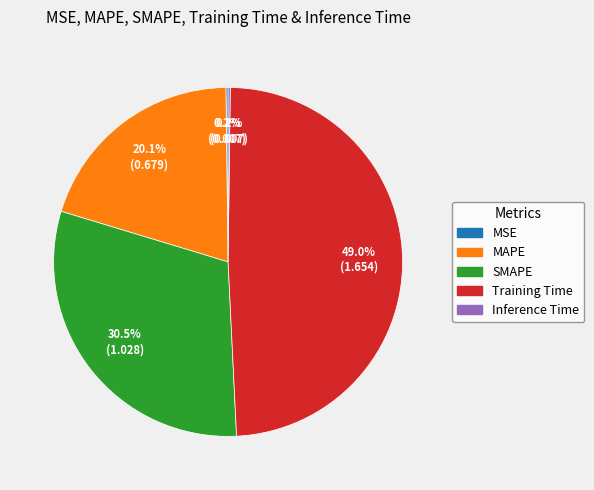

Does any single category account for the majority?

No